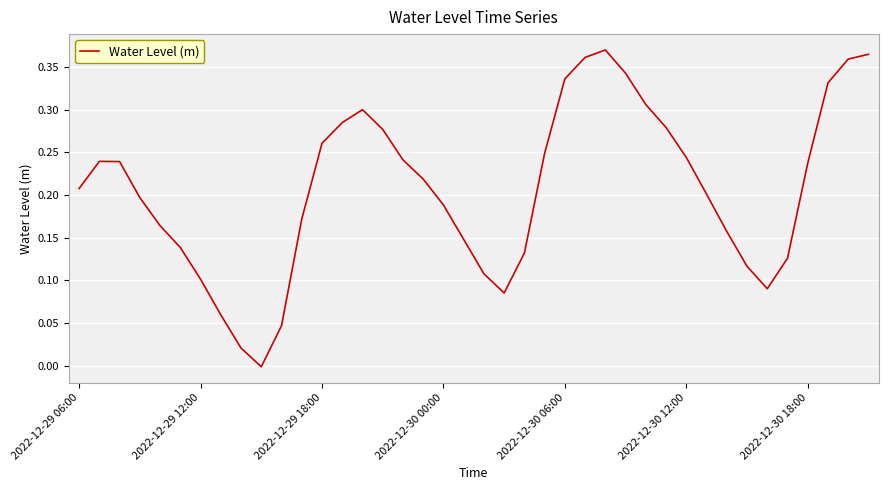

Rank the categories by value from lowest to highest.

9, 8, 10, 7, 21, 34, 2022-12-30 18:00, 20, 33, 35, 22, 2022-12-30 12:00, 19, 32, 2022-12-30 06:00, 11, 18, 2022-12-30 00:00, 31, 2022-12-29 06:00, 17, 36, 2022-12-29 18:00, 2022-12-29 12:00, 16, 30, 23, 12, 15, 29, 13, 14, 28, 37, 24, 27, 38, 25, 39, 26